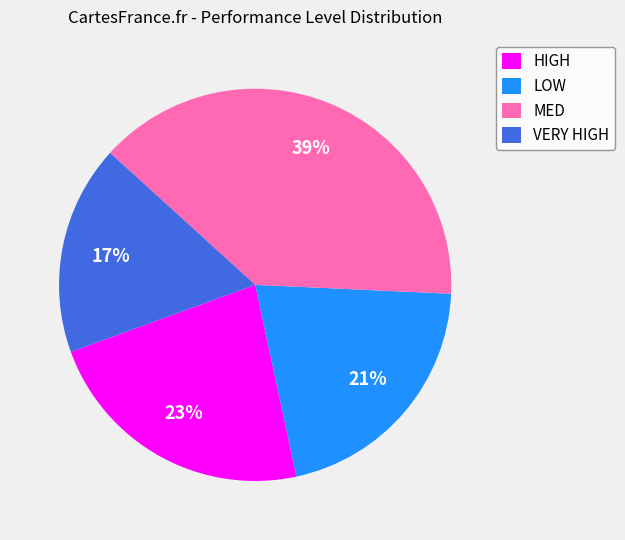

To the nearest percent, what portion does VERY HIGH represent?

17%